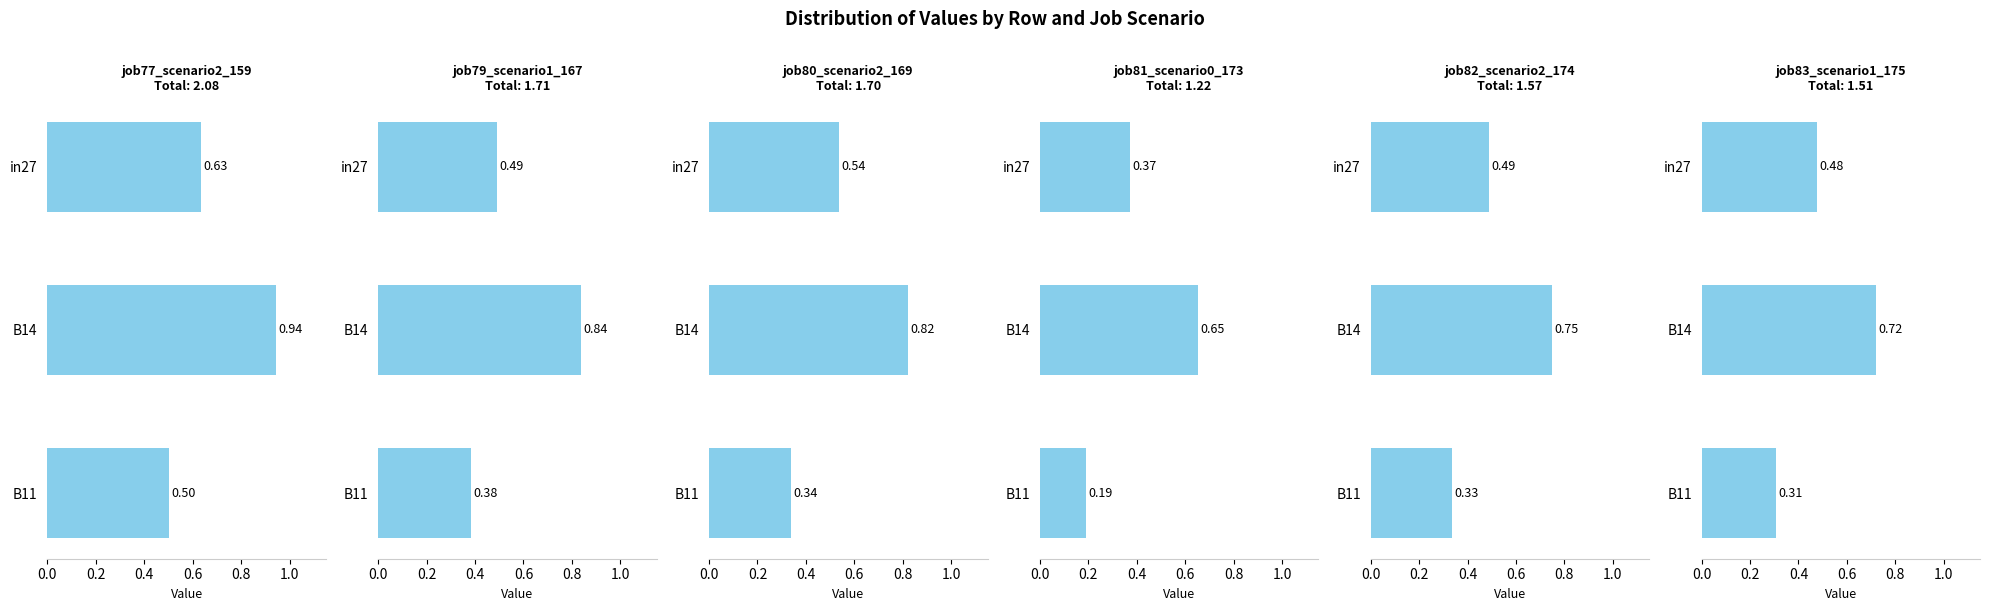

What are all the series names shown in the legend?

job77_scenario2_159, job79_scenario1_167, job80_scenario2_169, job81_scenario0_173, job82_scenario2_174, job83_scenario1_175